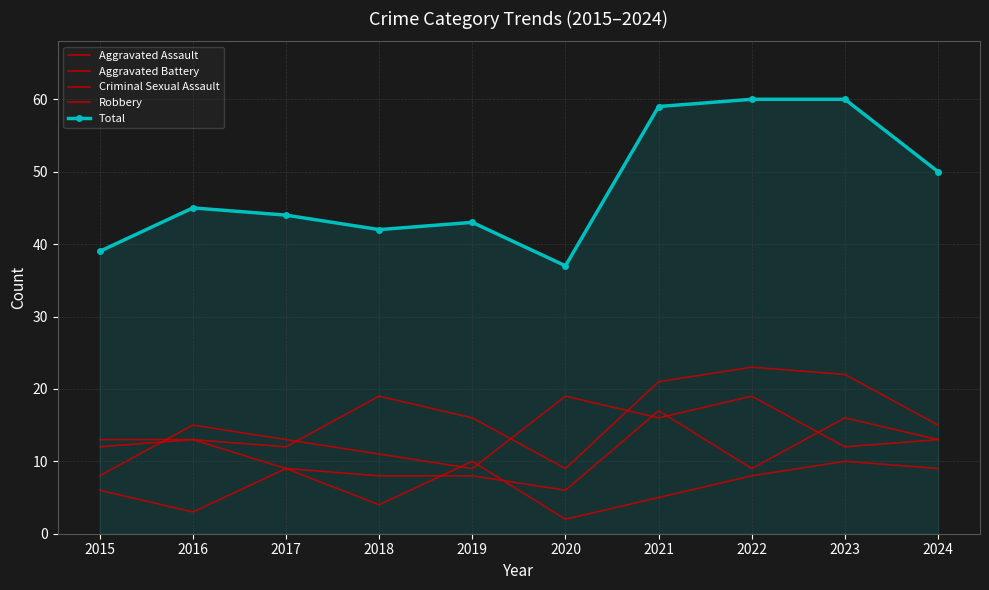

Where does the Aggravated Assault series first go above 16?

2018